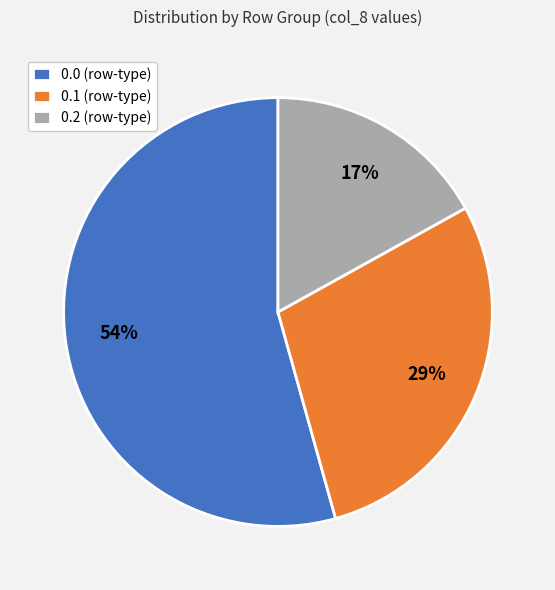

How many segments does this pie chart have?

3